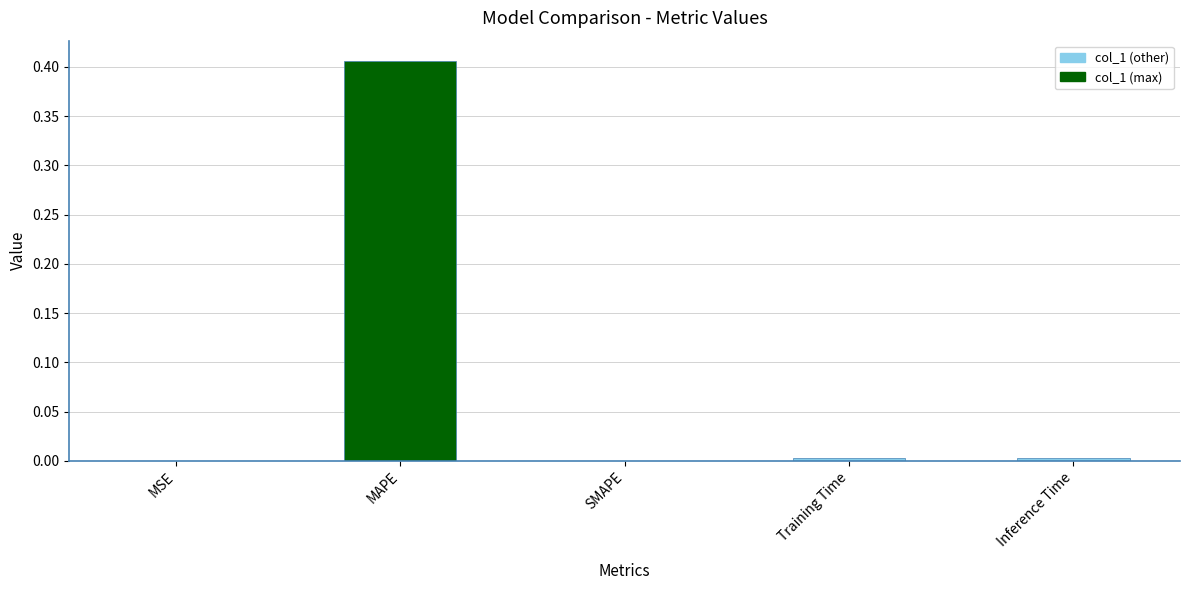

At which category does the chart reach its peak across all series?

MAPE